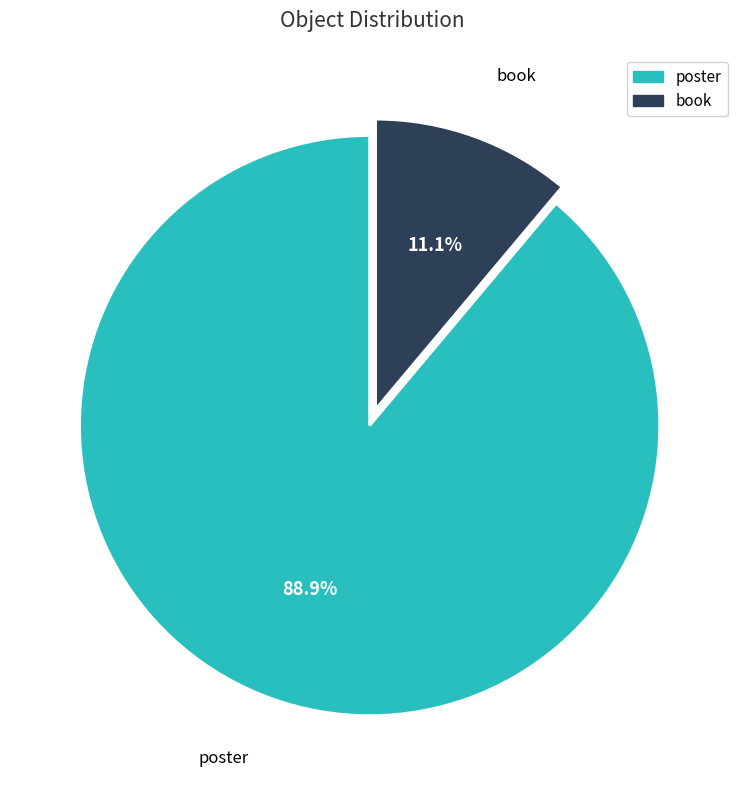

To the nearest percent, what portion does book represent?

11%